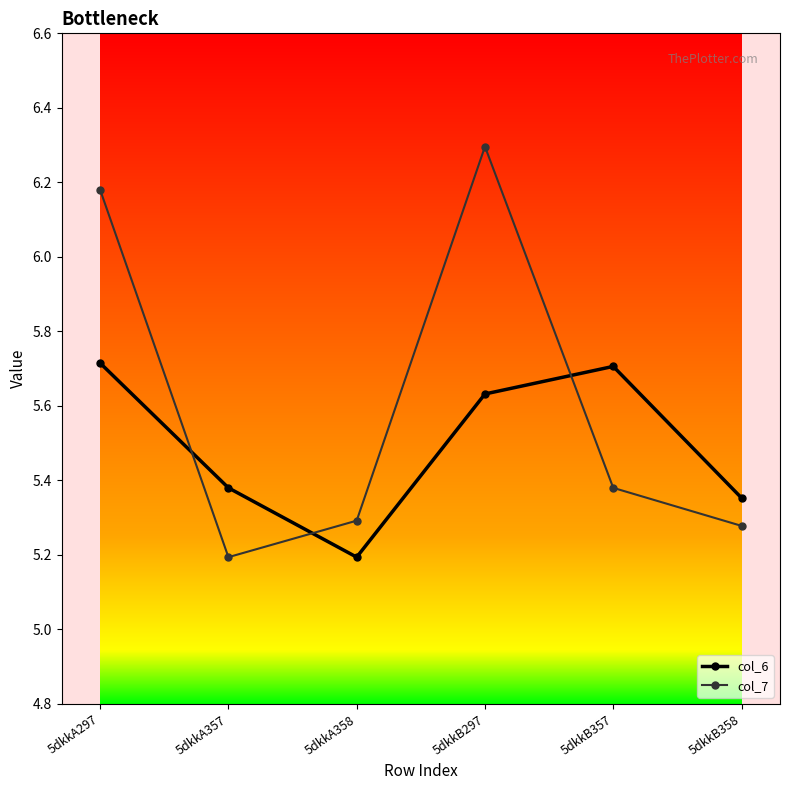

Which series has the widest spread of values?

col_7